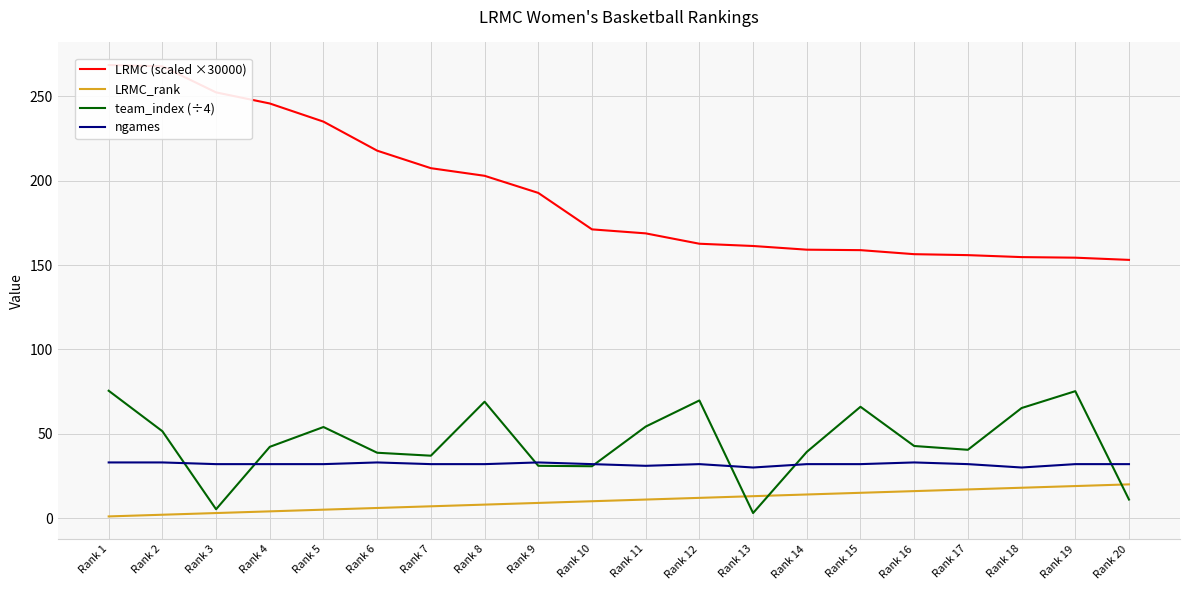

List the series in order of their peak value, highest first.

LRMC (scaled ×30000), team_index (÷4), ngames, LRMC_rank